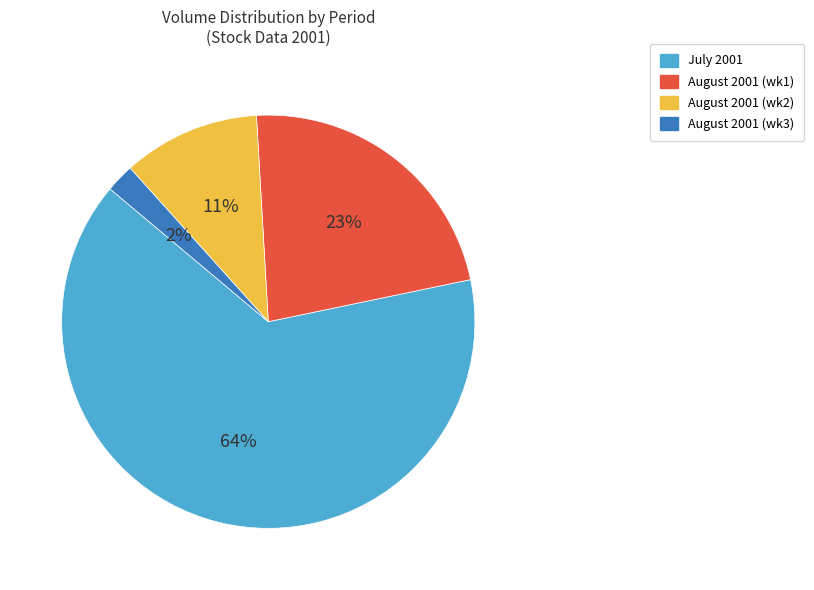

To the nearest percent, what is the average slice percentage?

25%